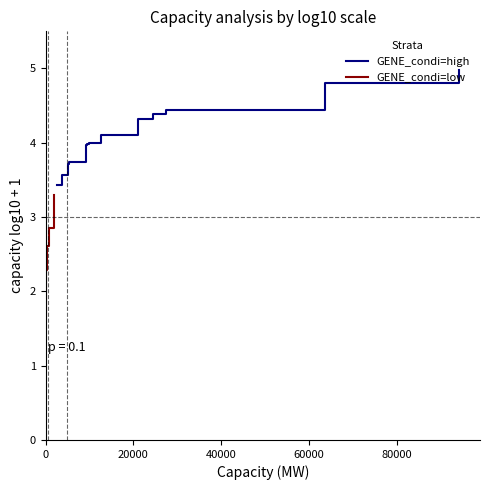

What position from the left is 80000?

5